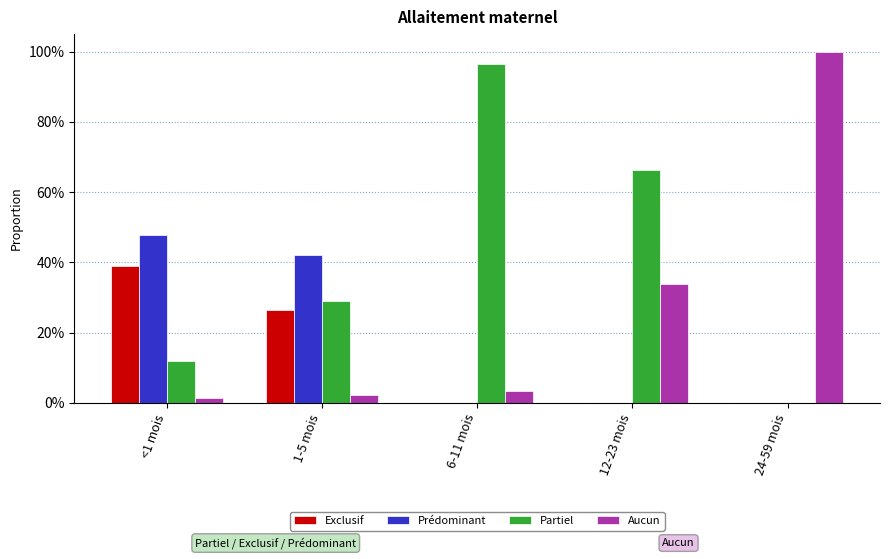

Reading left to right, what are all the values shown in this chart?

Exclusif: <1 mois=0.4	1-5 mois=0.3	6-11 mois=0.0	12-23 mois=0.0	24-59 mois=0.0
Prédominant: <1 mois=0.5	1-5 mois=0.4	6-11 mois=0.0	12-23 mois=0.0	24-59 mois=0.0
Partiel: <1 mois=0.1	1-5 mois=0.3	6-11 mois=1.0	12-23 mois=0.7	24-59 mois=0.0
Aucun: <1 mois=0.0	1-5 mois=0.0	6-11 mois=0.0	12-23 mois=0.3	24-59 mois=1.0